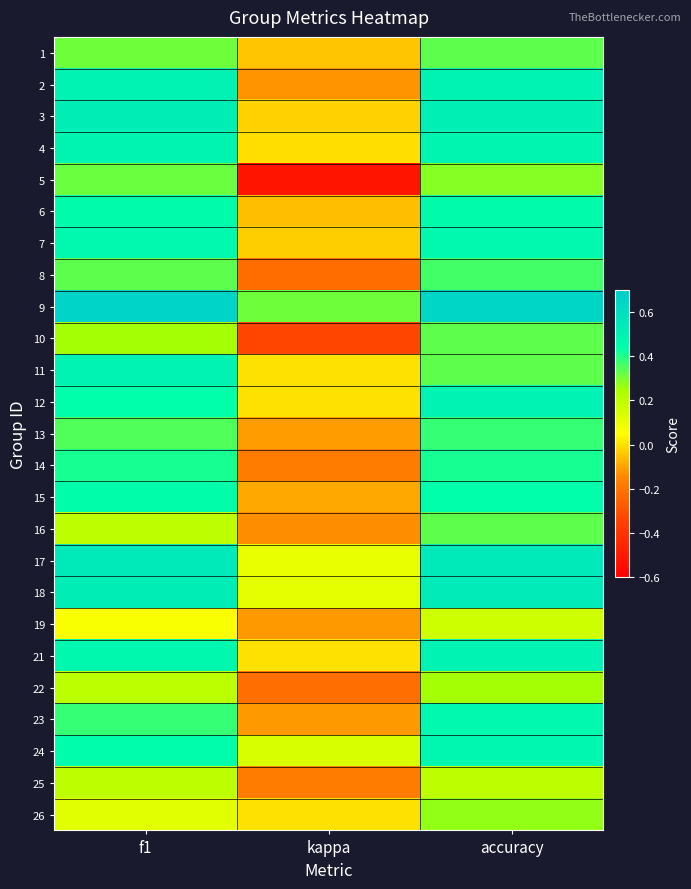

At accuracy, list the series in order from largest to smallest.

9, 17, 18, 3, 2, 12, 21, 4, 24, 7, 23, 6, 15, 14, 13, 8, 1, 10, 11, 16, 5, 26, 22, 25, 19